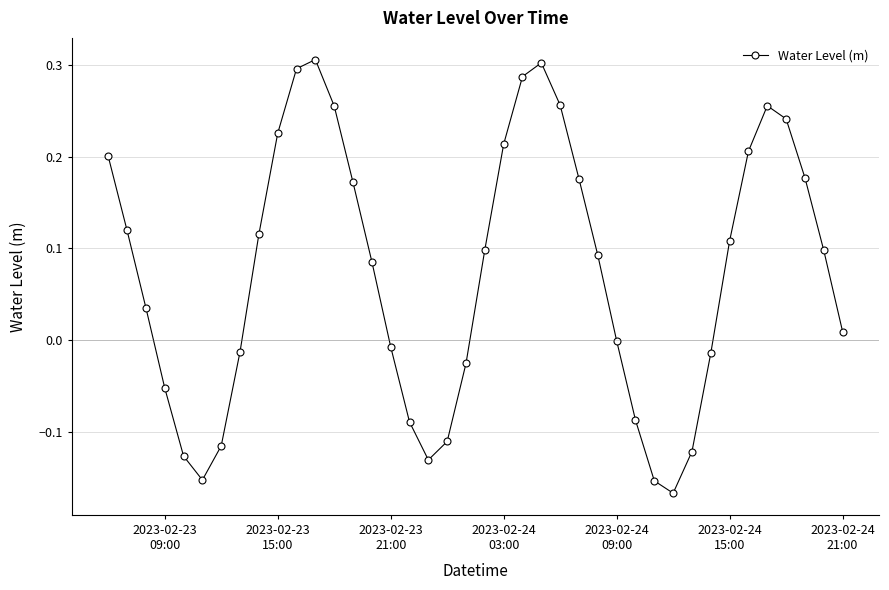

How many distinct data groups are displayed?

1